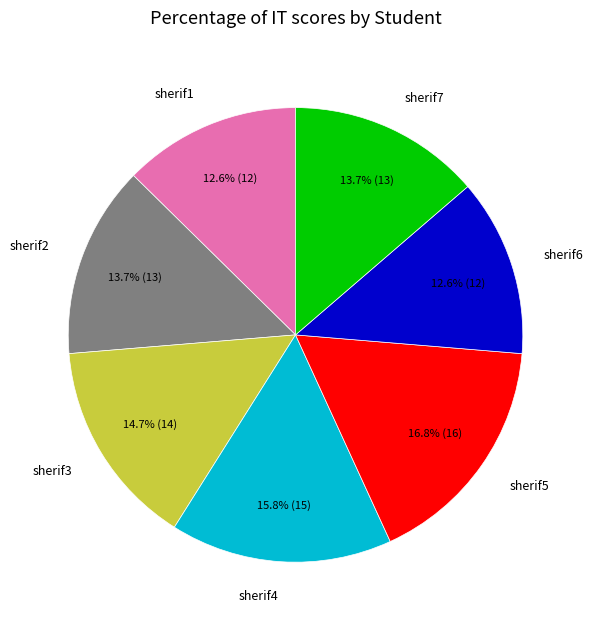

Is the sum of sherif1 and sherif7 greater than half?

No